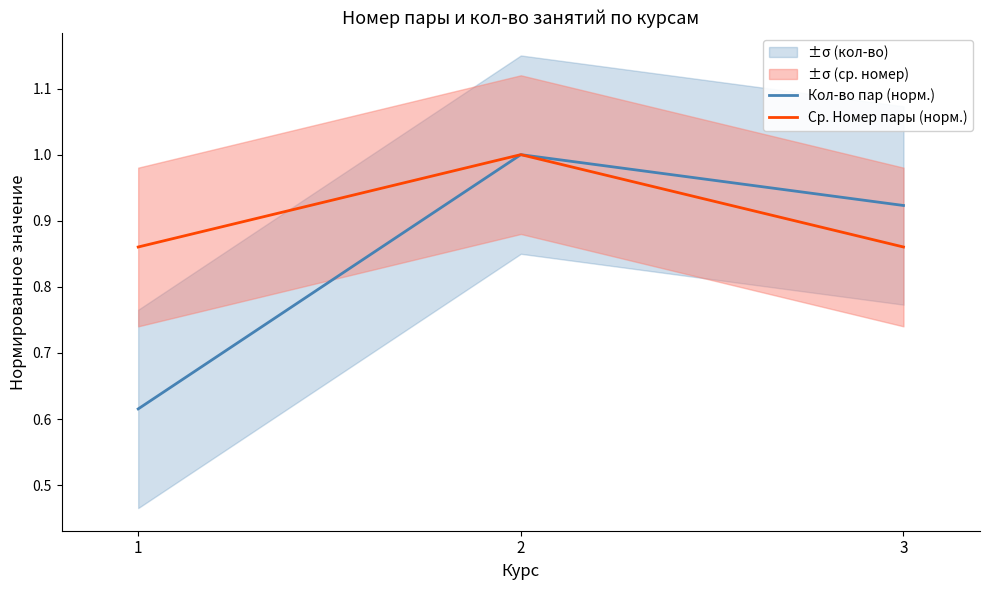

Count the Кол-во пар (норм.) values in the range 0 to 1.

3